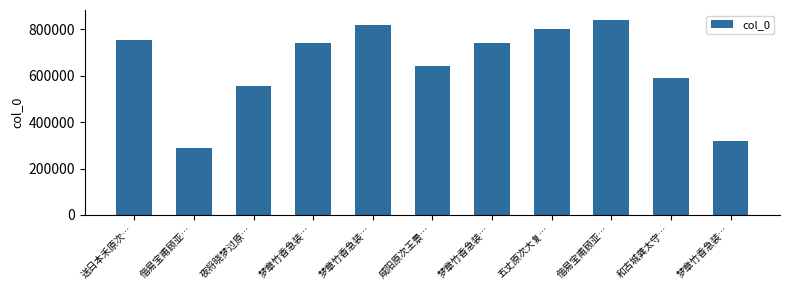

What is the label of the 2nd bar from the right?

和古城龚太守…